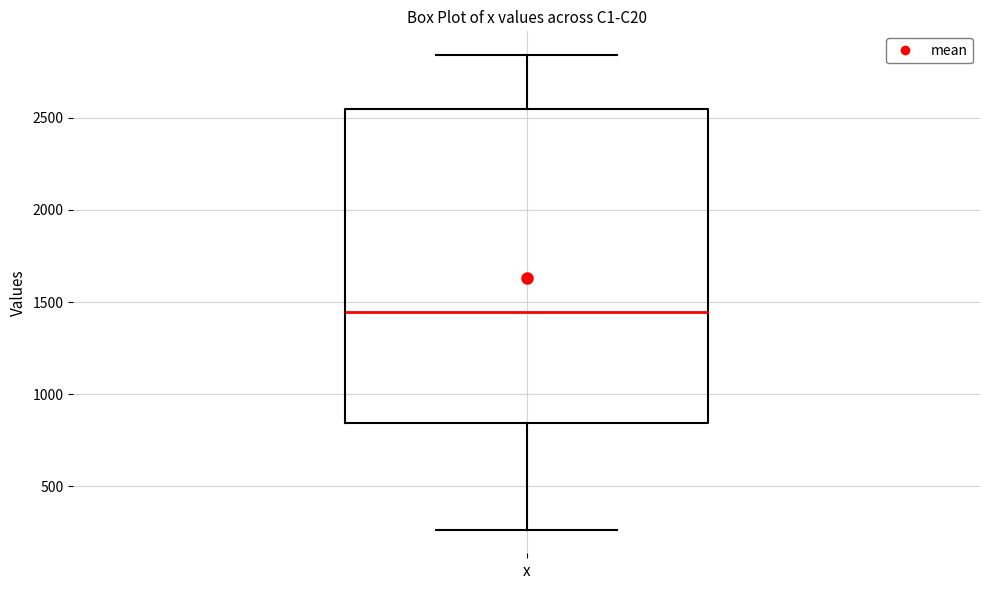

Transcribe this box plot: give where the median line is, the range the box spans, and where the two whiskers end, as read against the y-axis. The values are not printed on the chart, so give them approximately, as read against the axis.

median 1450, box 850 to 2550, whiskers 250 to 2850